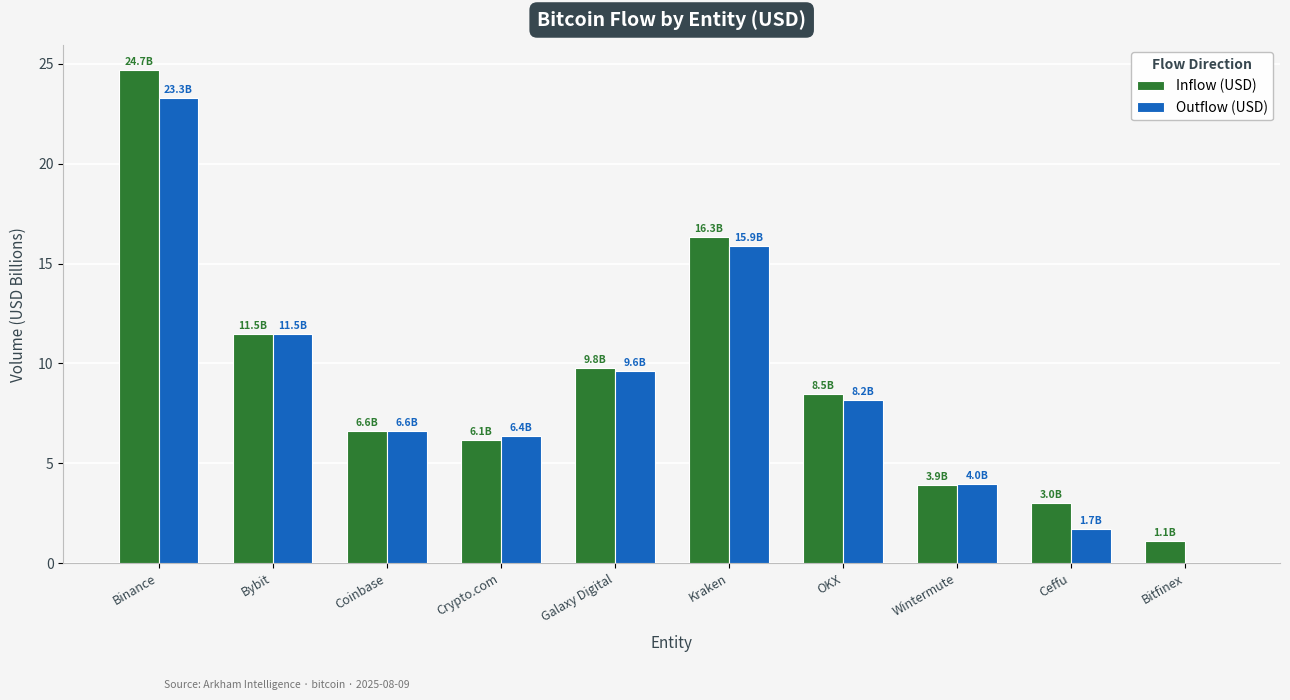

Read the Inflow (USD) value at OKX.

8.5